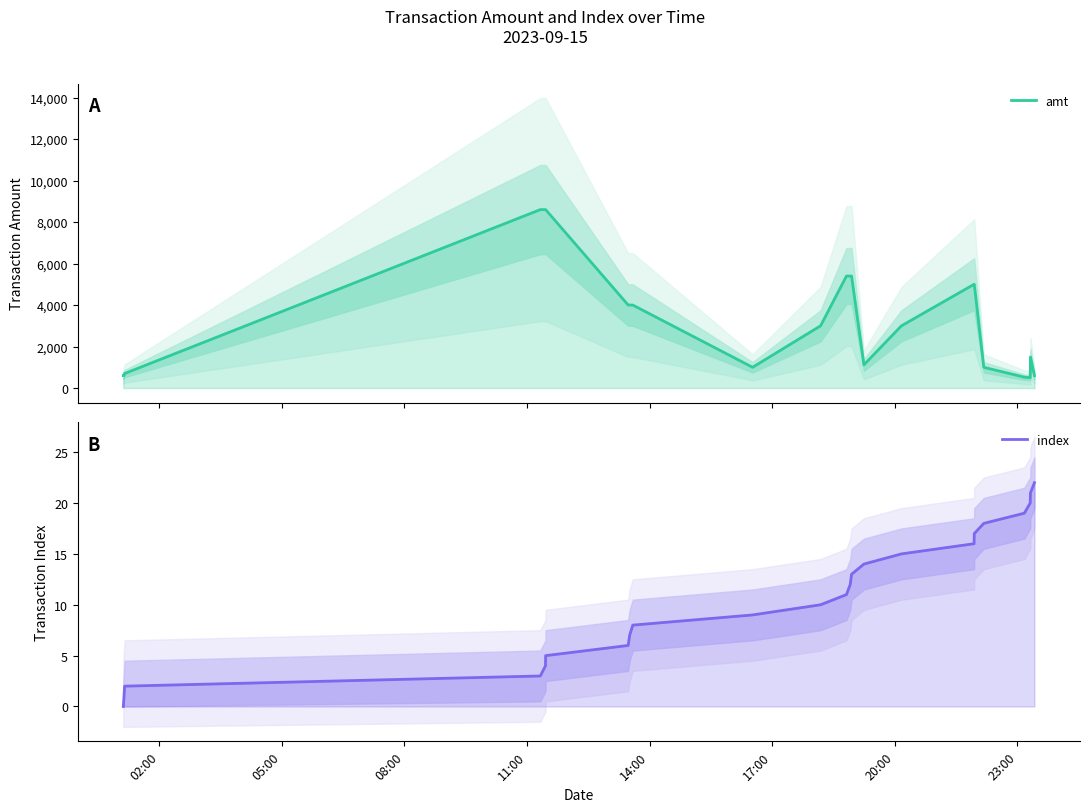

List the series in order of their peak value, highest first.

amt, index